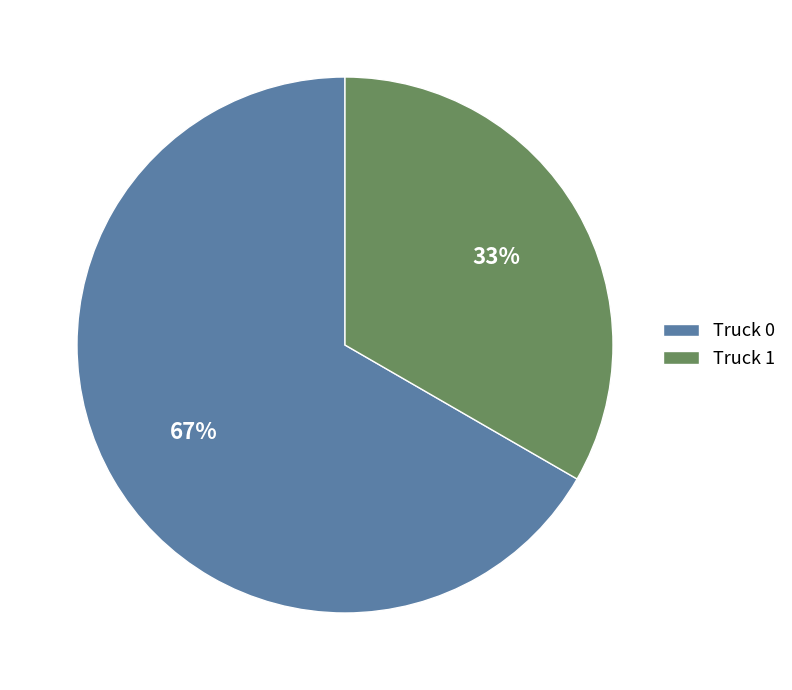

Which slice represents more than half of the pie?

Truck 0